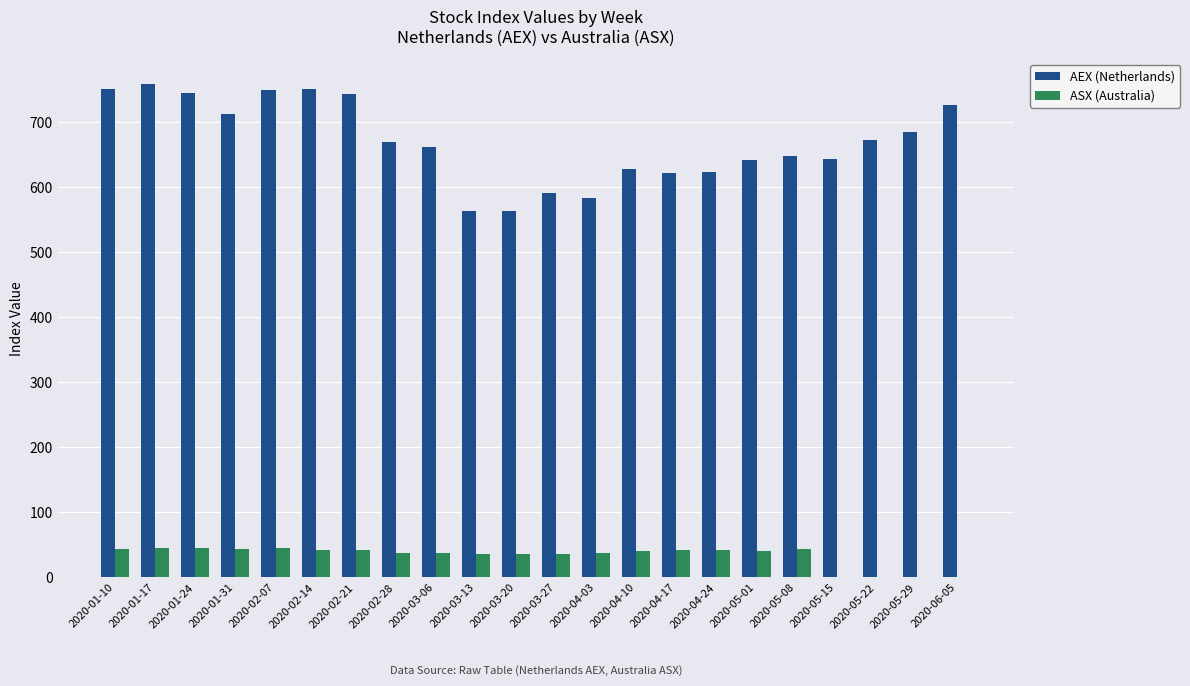

True or false: ASX (Australia) has a value of 37.6 at 2020-02-28.

True